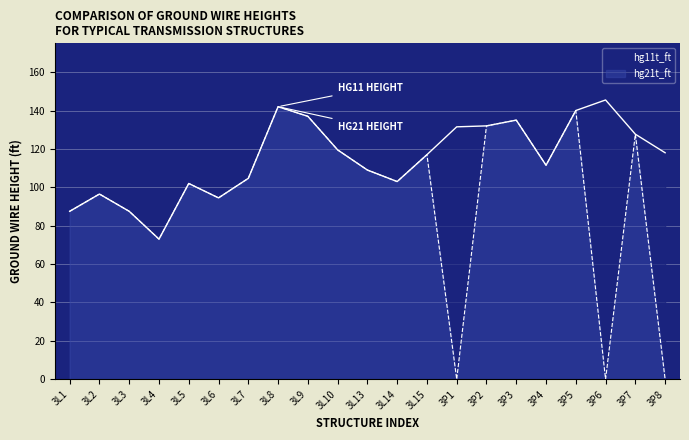

List the series in order of their overall mean, lowest first.

hg21t_ft, hg11t_ft